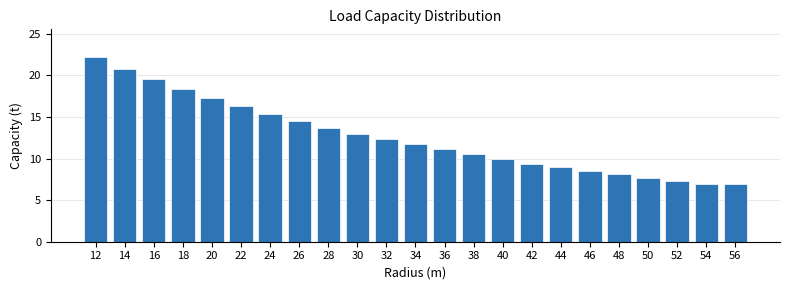

Reading left to right, what are all the values shown in this chart?

12=22.2	14=20.8	16=19.5	18=18.4	20=17.3	22=16.3	24=15.4	26=14.5	28=13.7	30=13.0	32=12.4	34=11.7	36=11.1	38=10.5	40=9.9	42=9.4	44=9.0	46=8.5	48=8.1	50=7.6	52=7.3	54=6.9	56=6.9